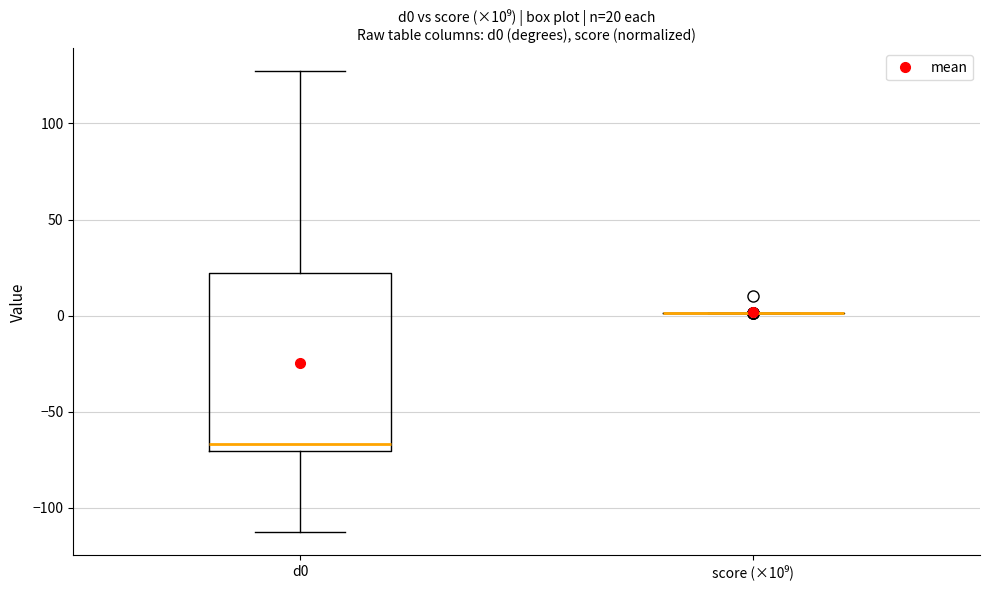

Comparing the boxes themselves (not the whiskers), which one is the tallest?

d0